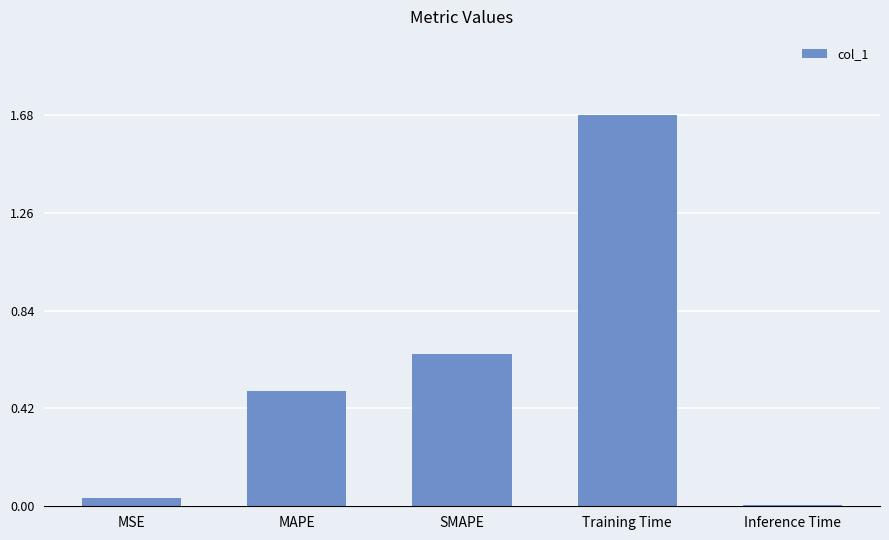

What is the difference between the maximum and second lowest values?

1.6